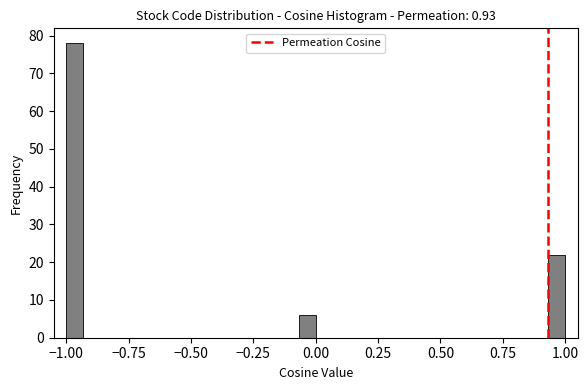

Read against the x-axis, roughly where is the centre of the tallest bar?

-0.95